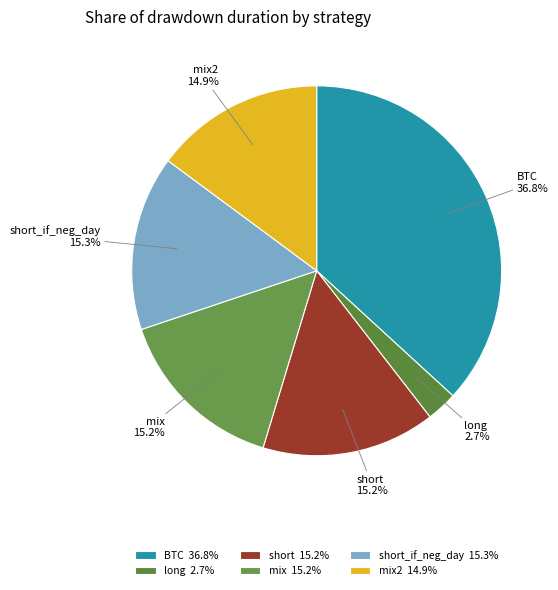

Does long 2.7% represent more than half of the total?

No